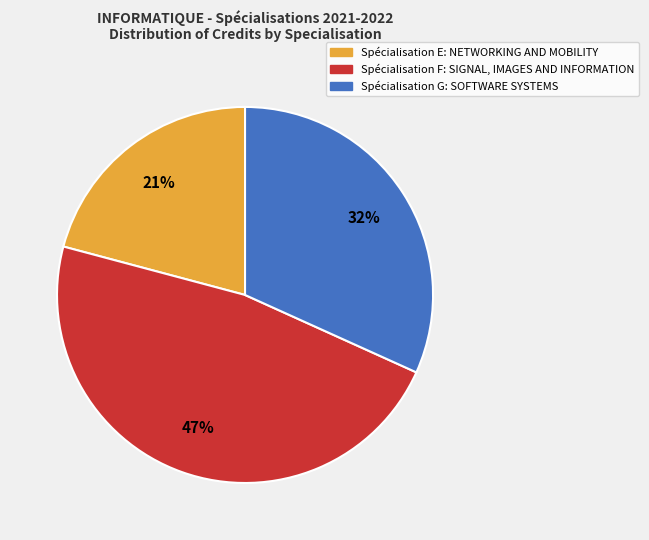

What is the smallest slice in the pie chart?

Spécialisation E: NETWORKING AND MOBILITY